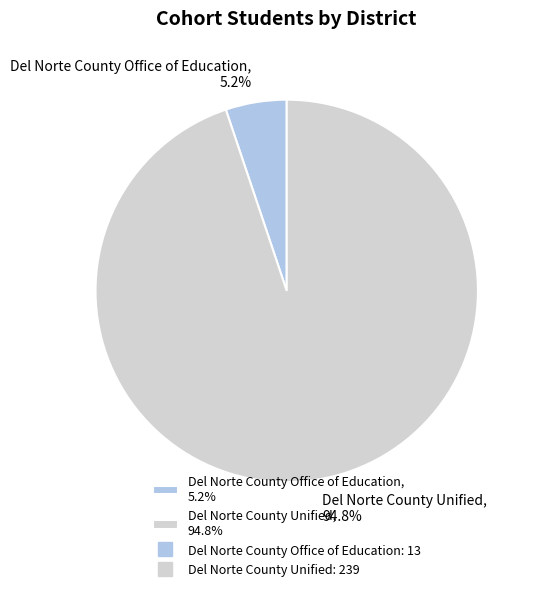

What percentage is the Del Norte County Unified slice, to the nearest percent?

95%